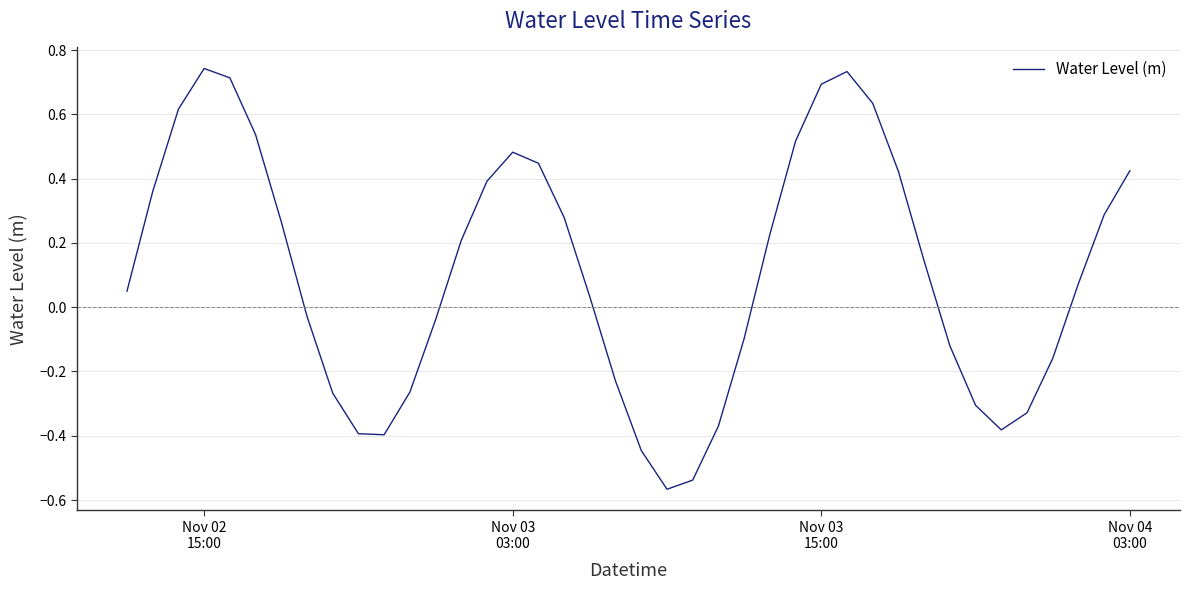

How many positive values are there?

23